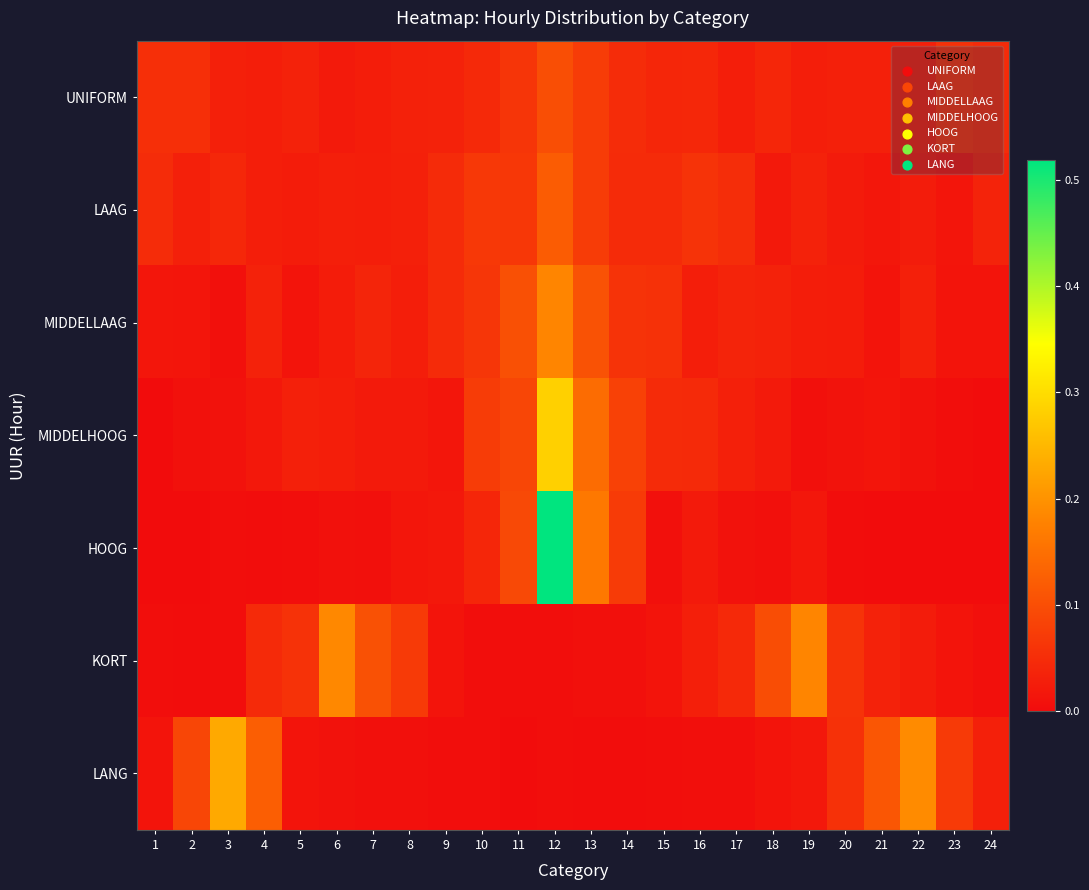

At how many categories does at least one series exceed 0?

24